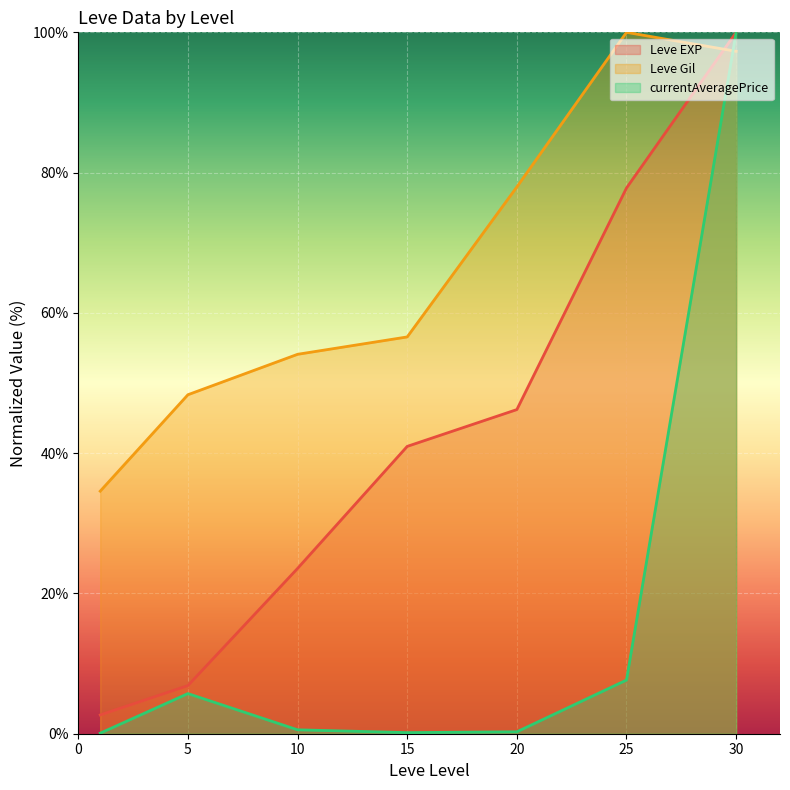

Which series has the largest total across all categories?

Leve Gil_line